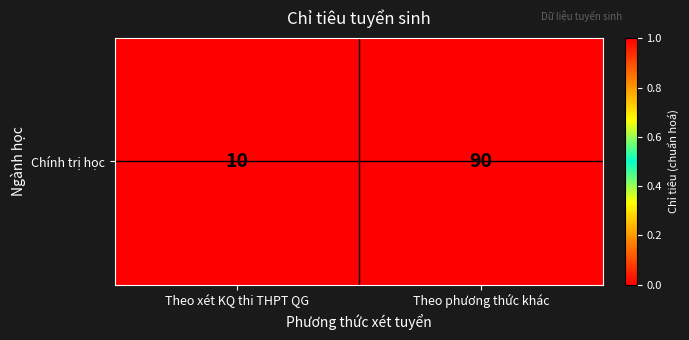

What is the difference between the values at Theo xét KQ thi THPT QG and Theo phương thức khác?

1.0